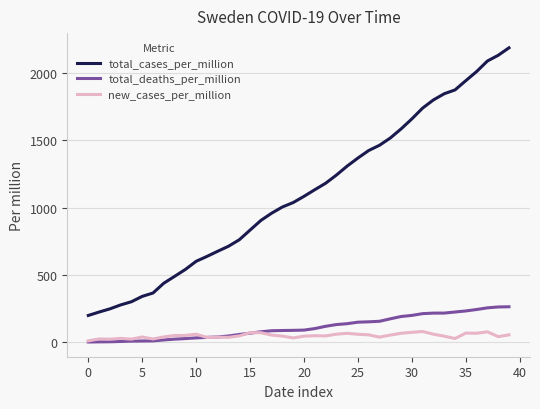

True or false: total_cases_per_million and new_cases_per_million intersect in this chart.

False